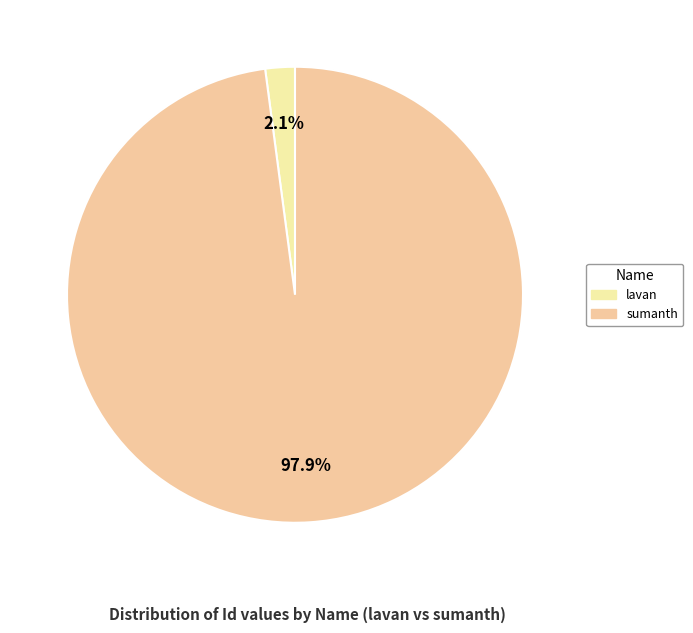

Which slice is the smallest?

lavan